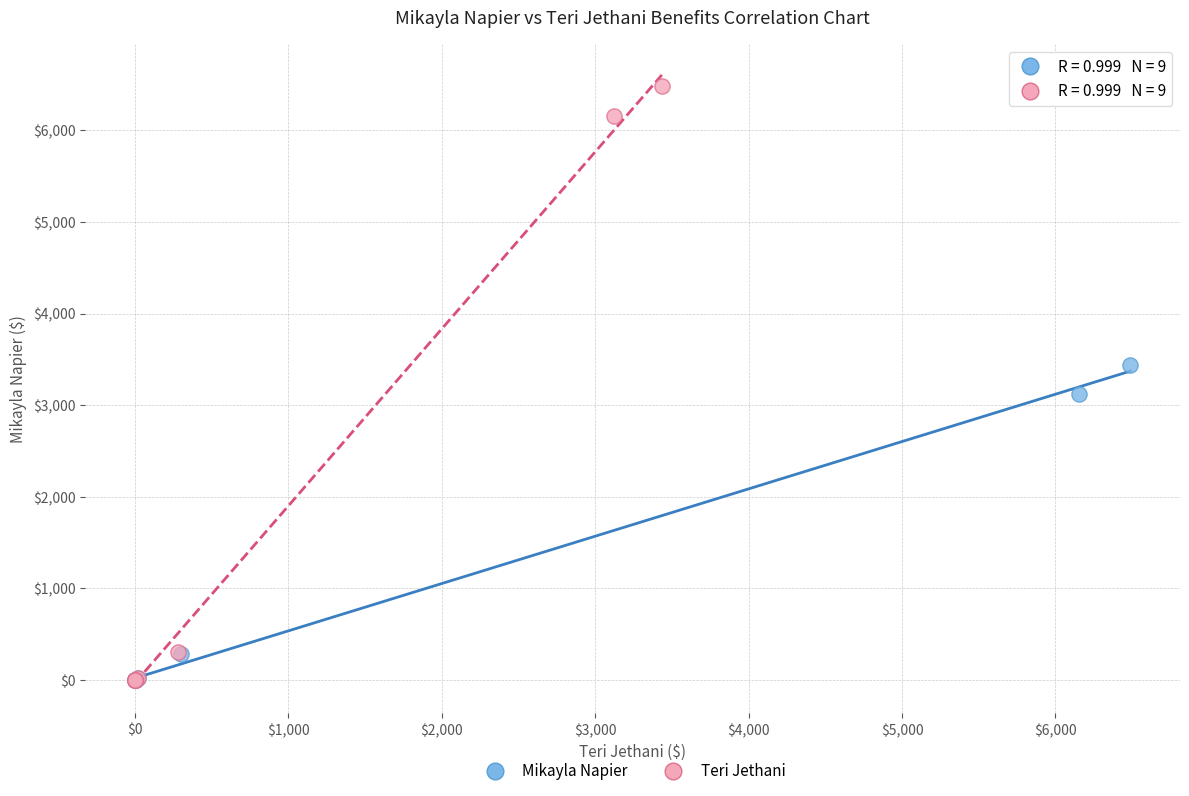

Which series has the largest Y range (max minus min)?

Teri Jethani